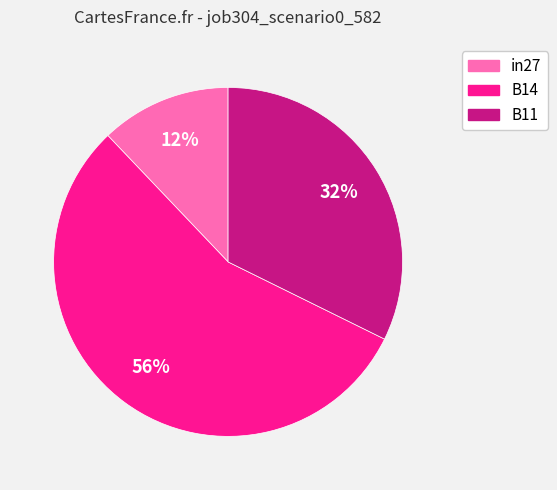

True or false: in27 accounts for 12% of the total.

True